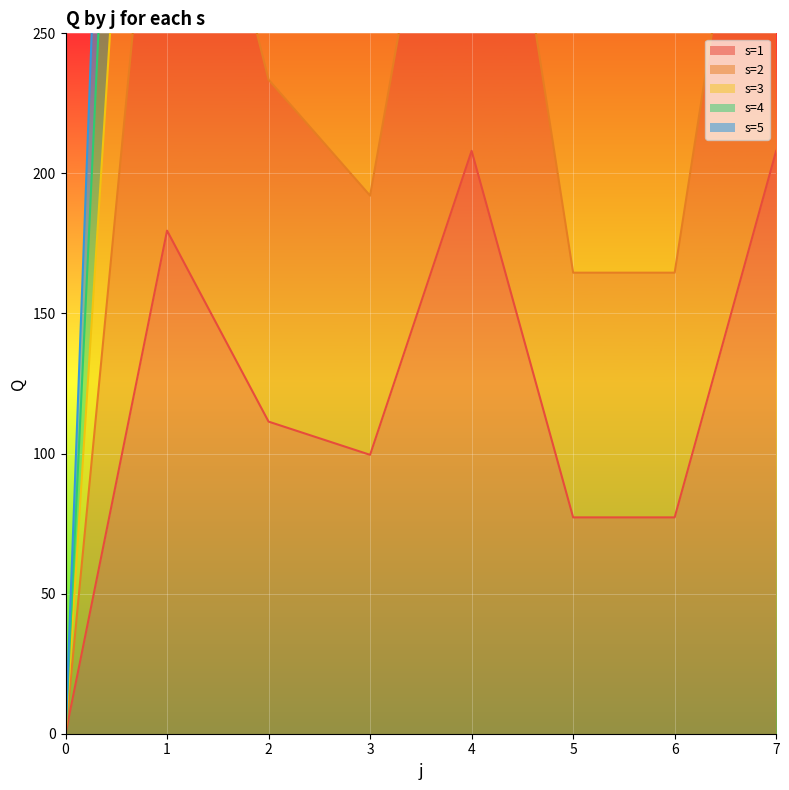

List the series in order of their overall mean, lowest first.

s=1, s=5, s=3, s=4, s=2